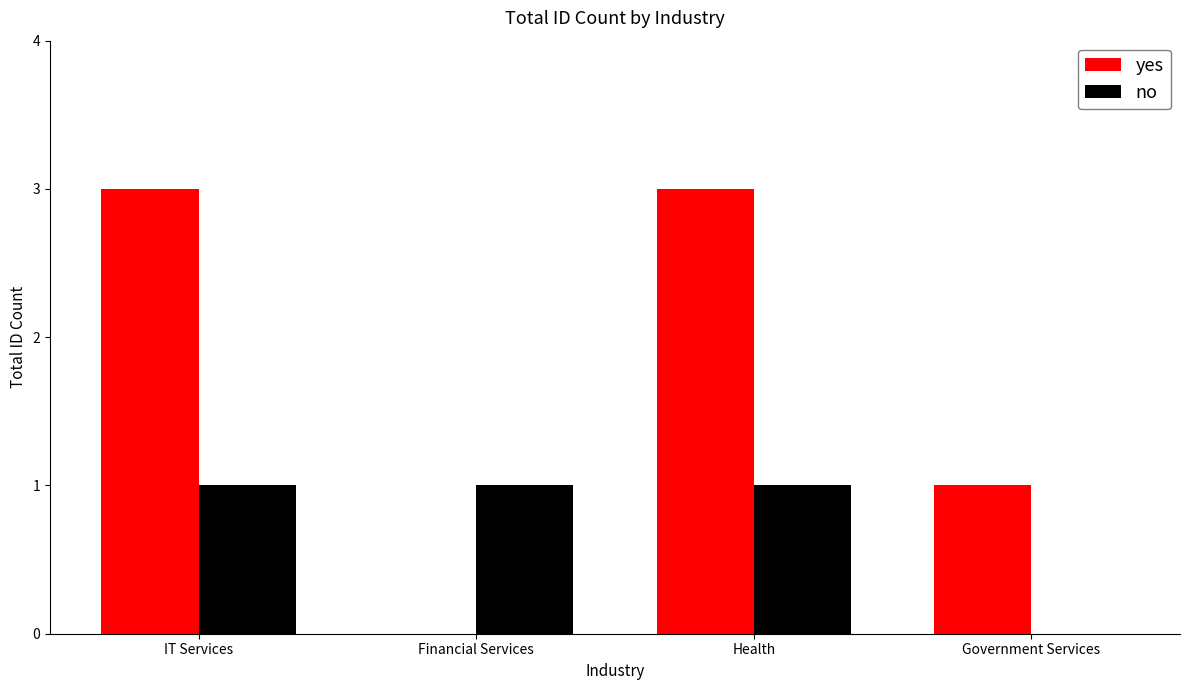

What is the maximum value for yes?

3